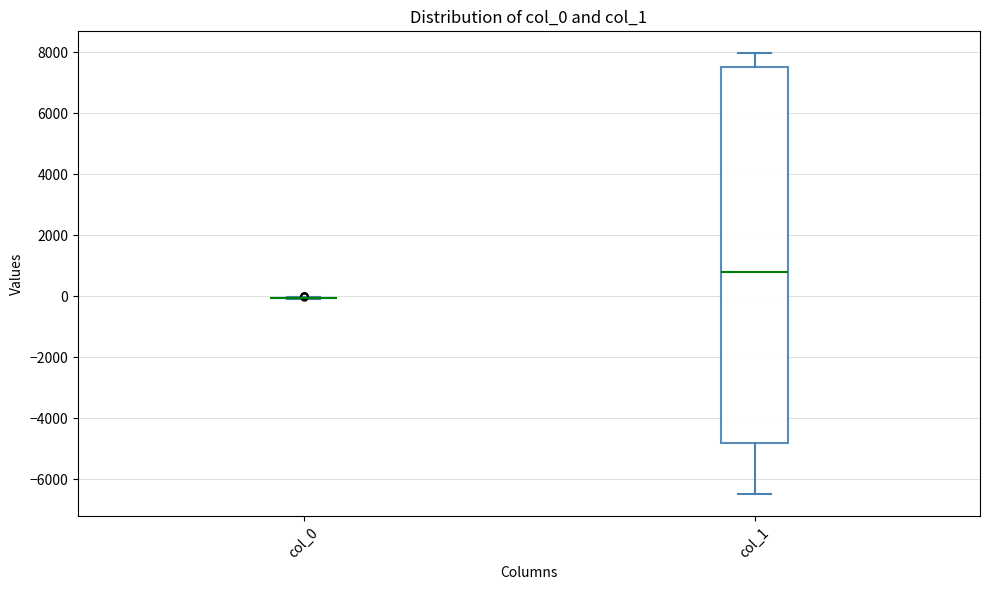

Which box is the tallest, from its lower edge to its upper edge?

col_1